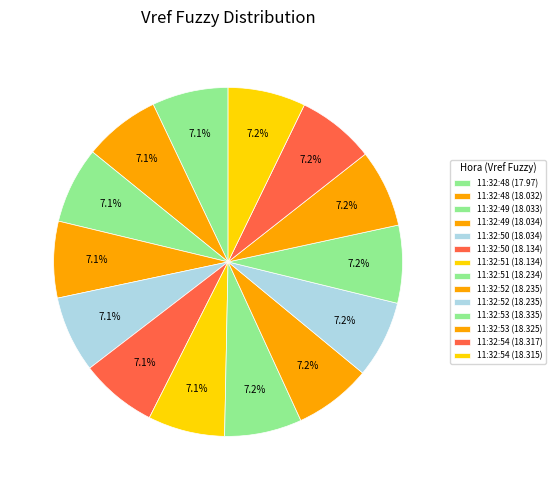

Count the number of slices in the pie.

14